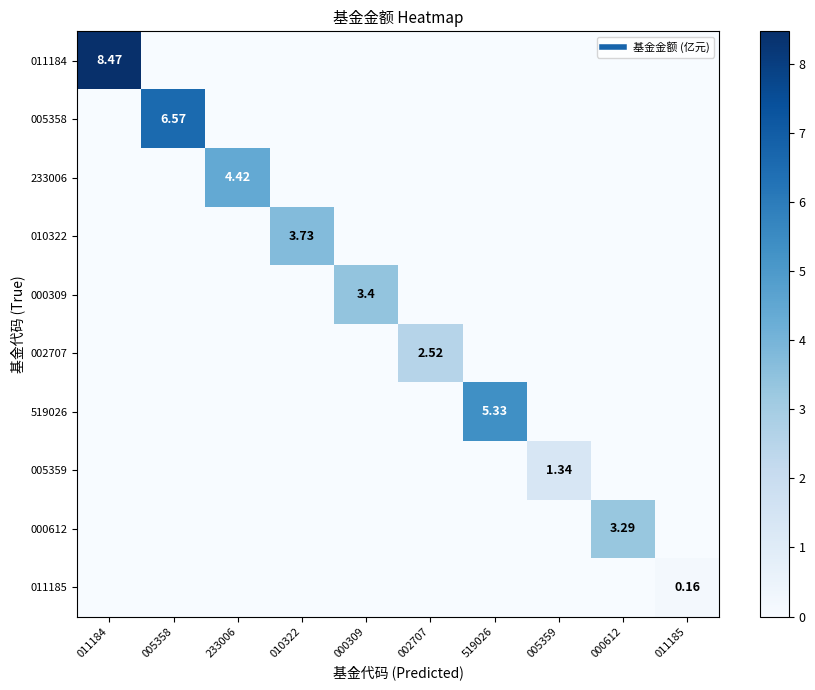

How many values in 002707 are above zero?

1